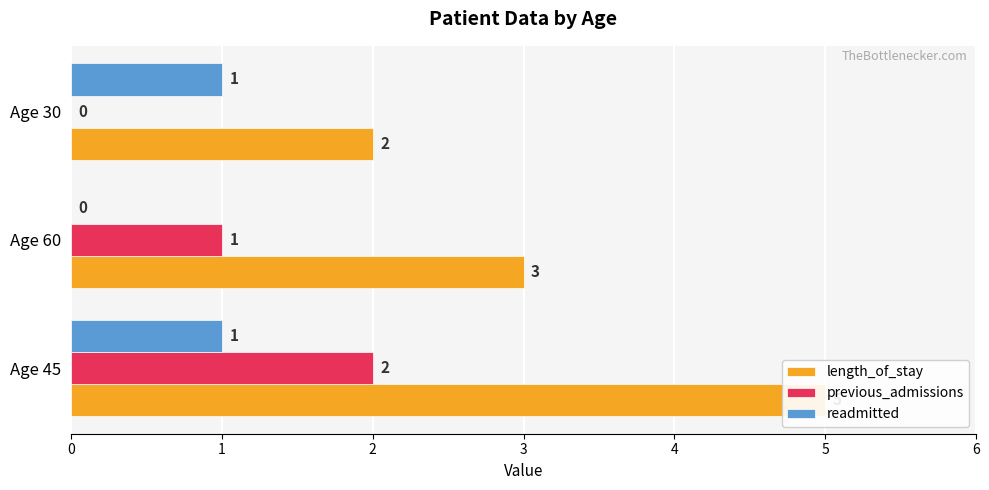

True or false: length_of_stay has a value of 3 at Age 30.

False